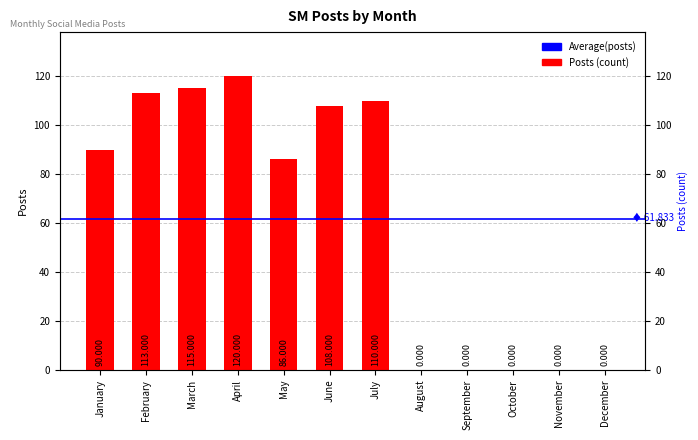

What is the change in value from July to December?

-110